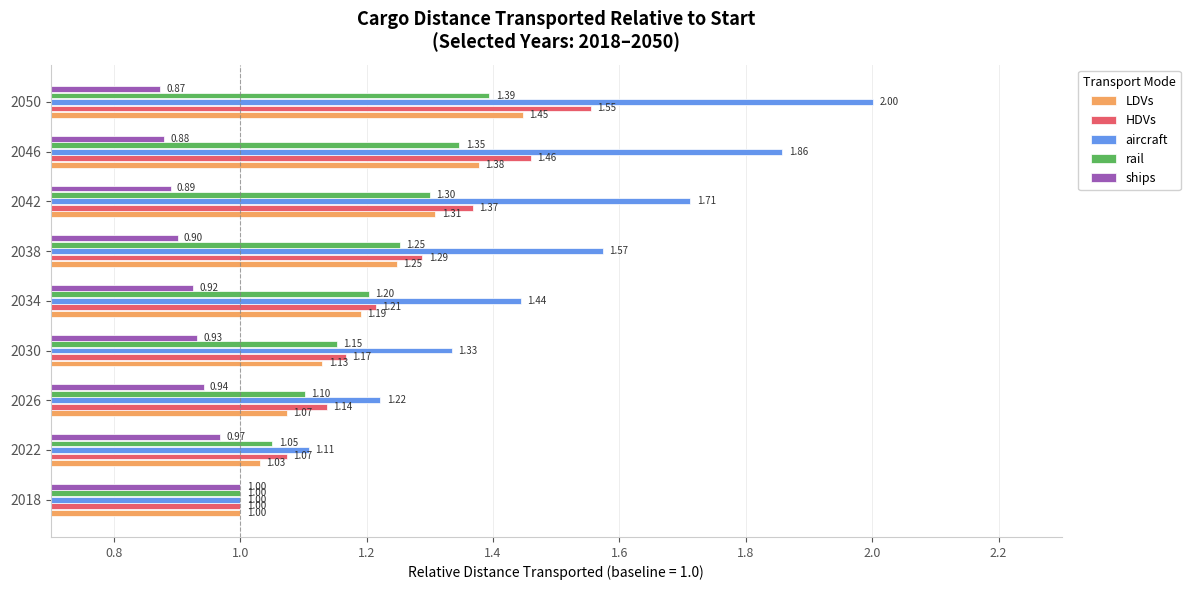

What is the average value of the ships series?

0.9